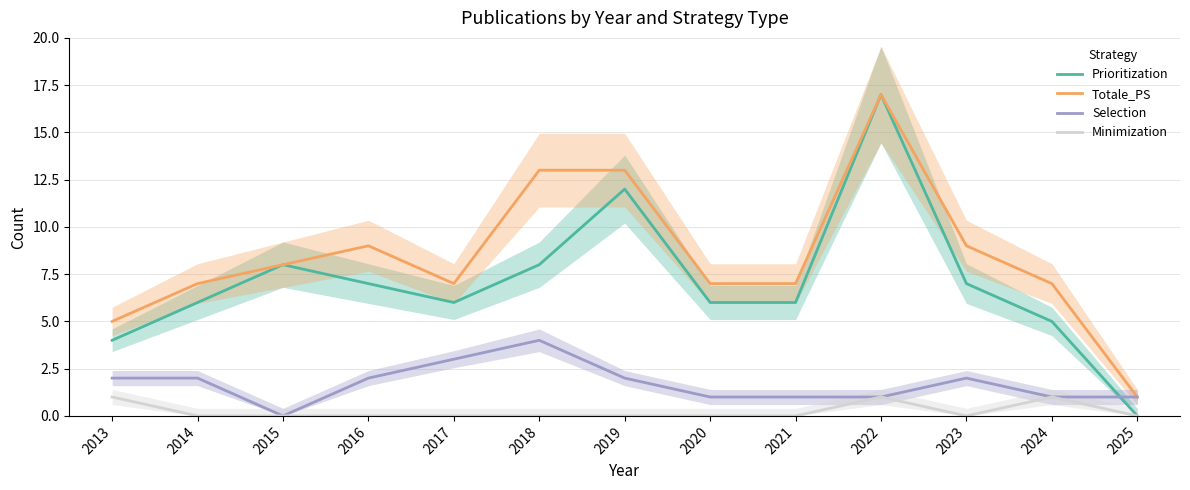

True or false: Minimization and Selection cross at least once.

False